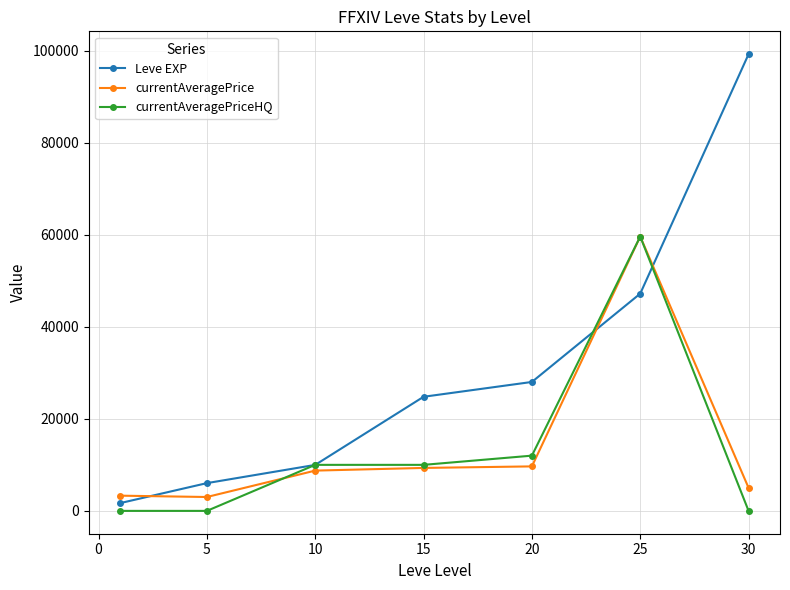

What is the average value of the Leve EXP series?

30990